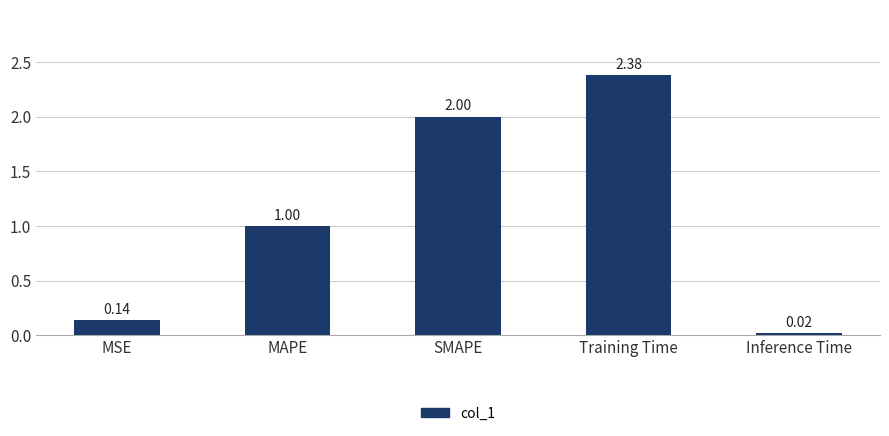

What is the change in value from MSE to Training Time?

+2.2